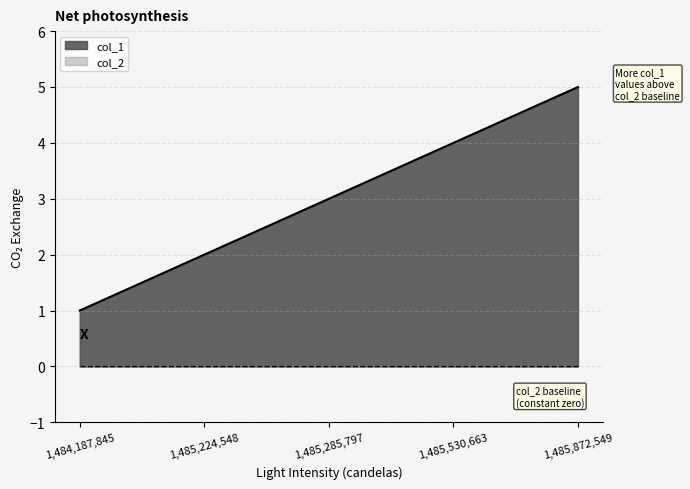

Is it true that the value at 1485285797 is 1?

False